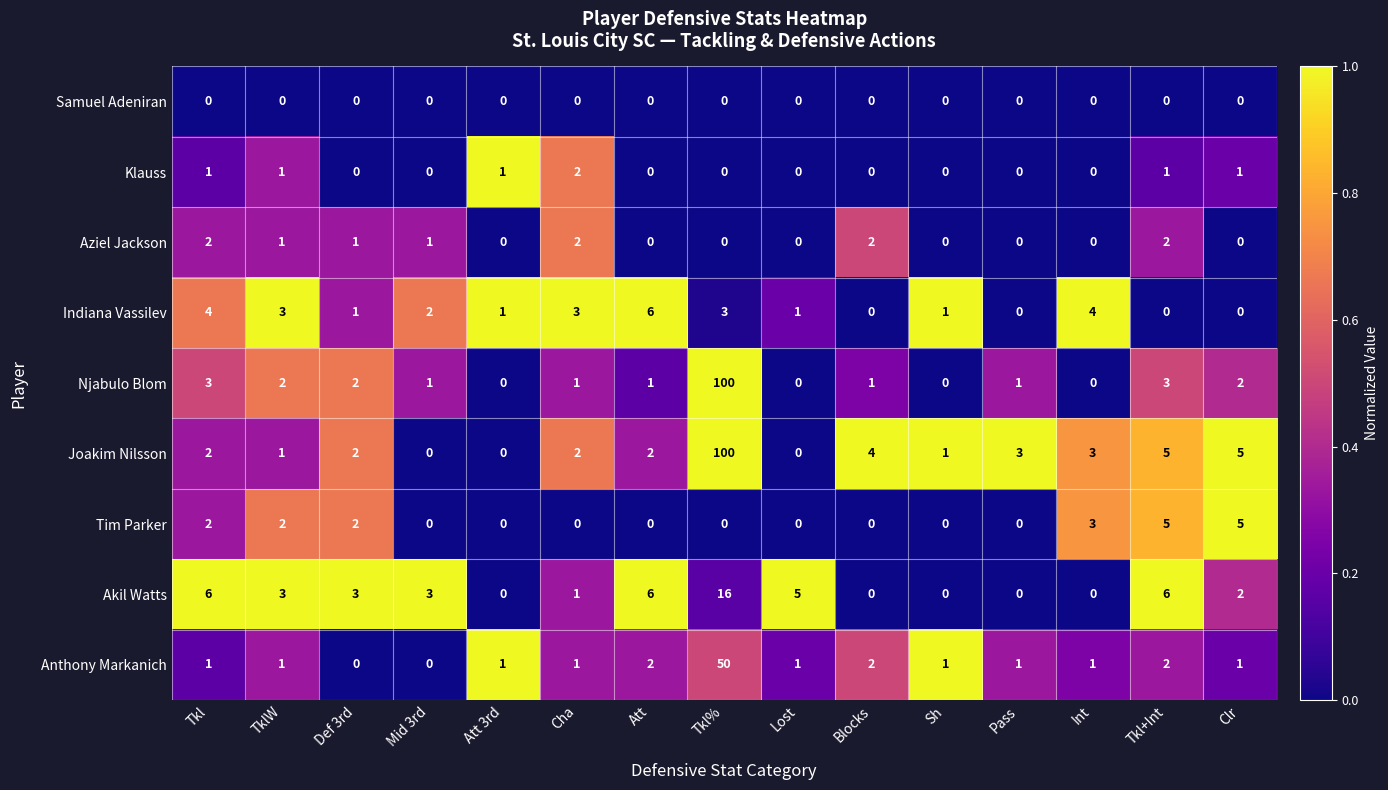

What is the highest value of the Anthony Markanich series?

50